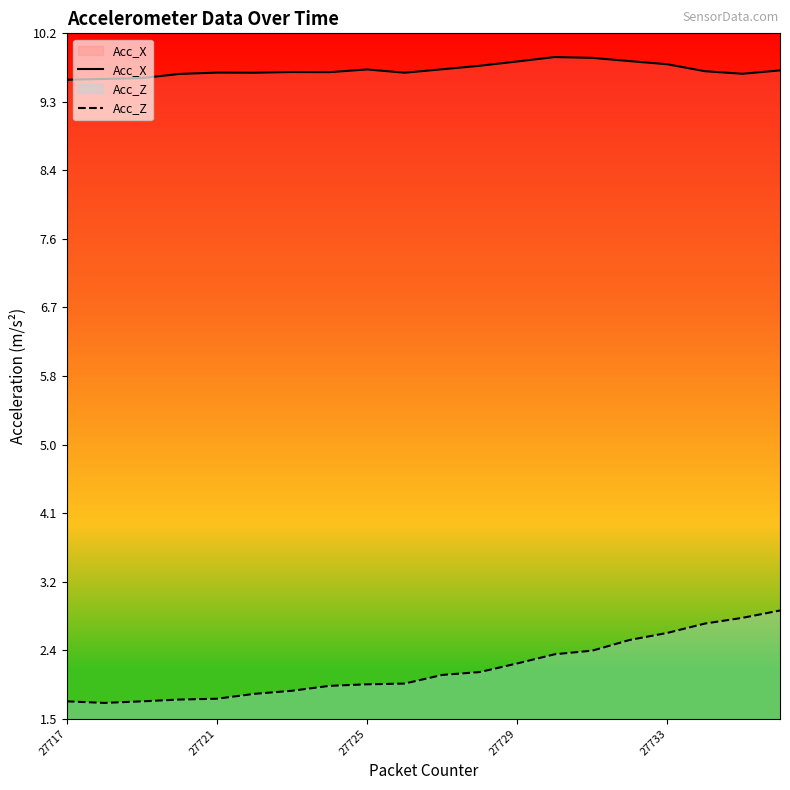

Rank the series by their average value, from lowest to highest.

Acc_Z, Acc_X